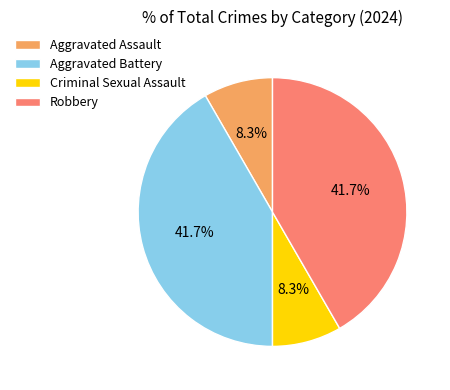

What percentage is the Aggravated Battery slice, to the nearest percent?

42%